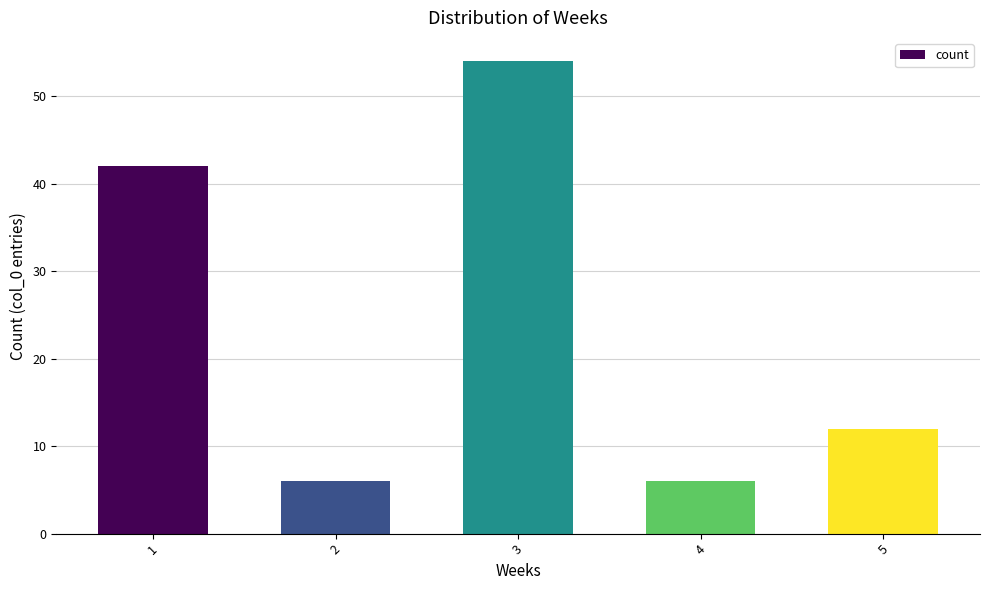

Count the number of categories in the chart.

5